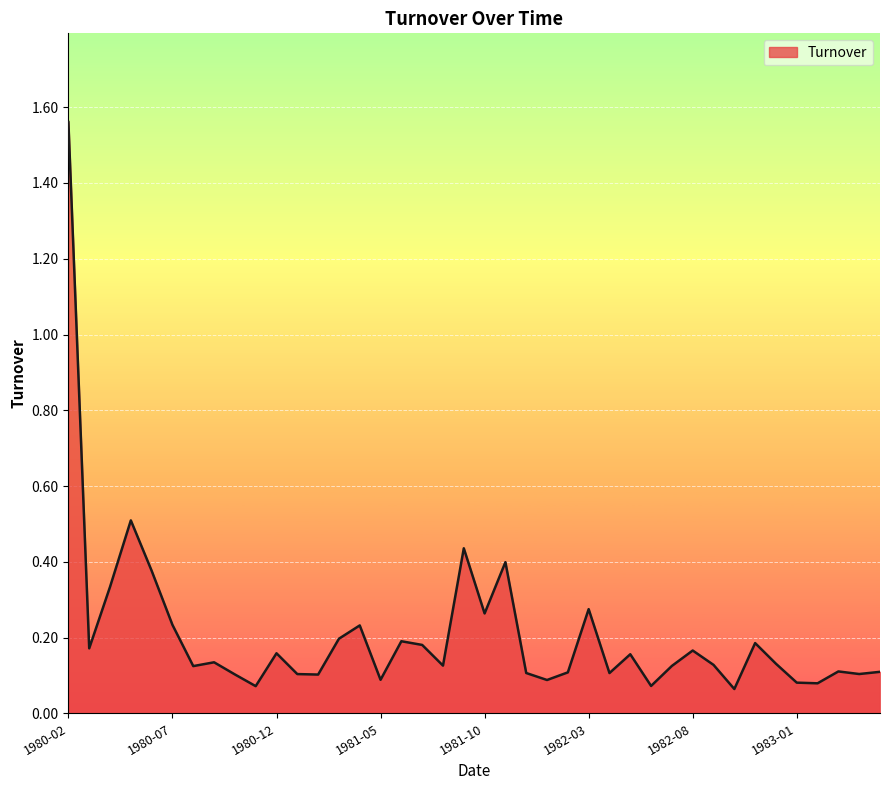

What is the difference between the maximum and minimum values?

1.5